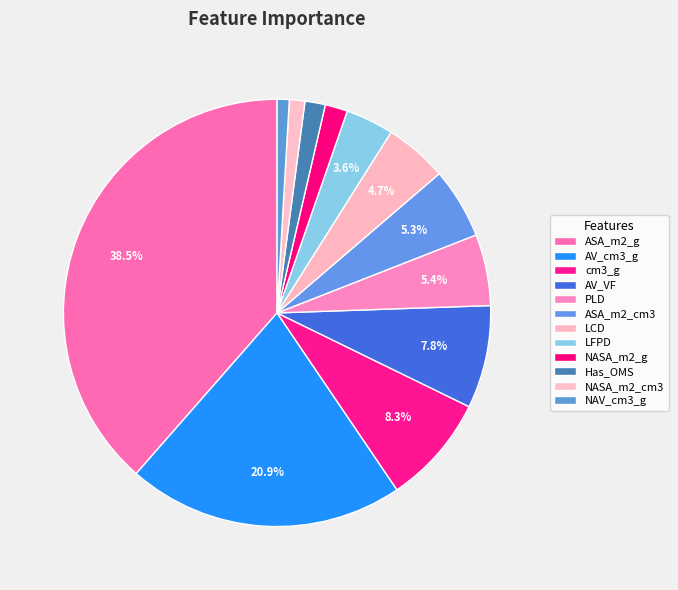

To the nearest percent, what percentage of the pie is ASA_m2_cm3?

5%